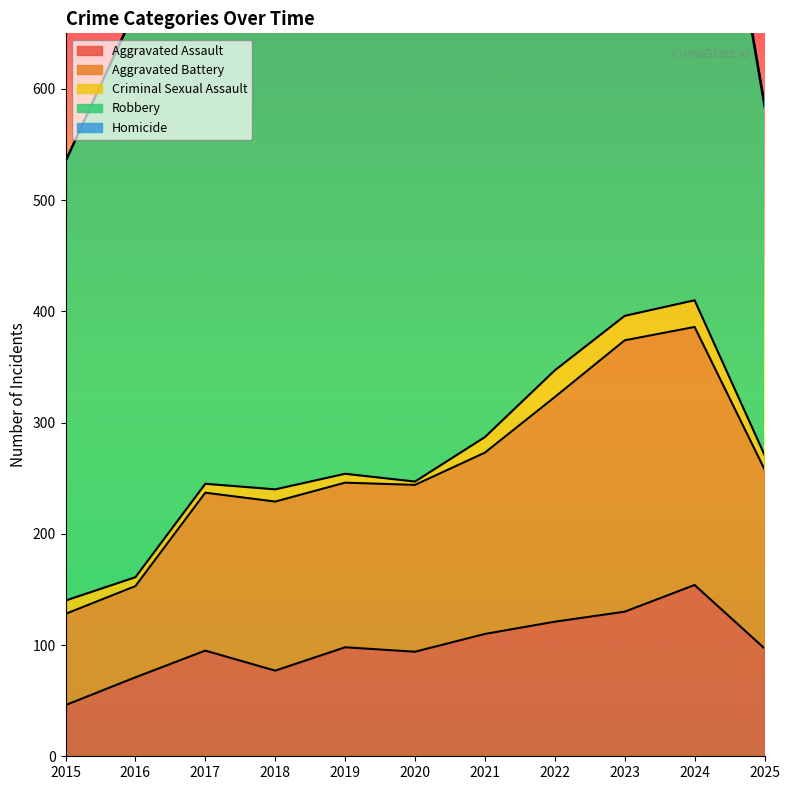

What is the spread (max minus min) of values at 2016?

509